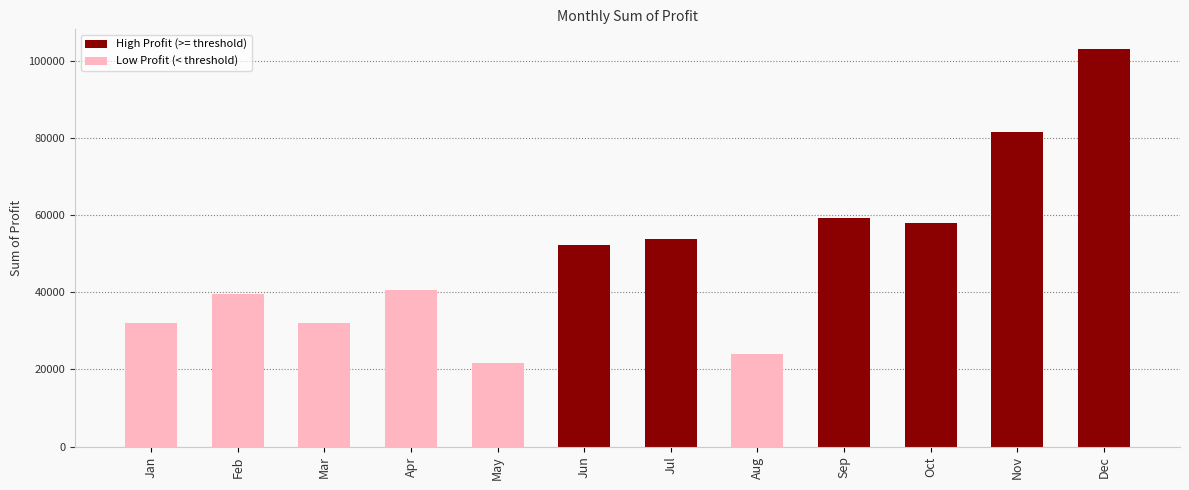

What is the minimum value shown in the chart?

21761.5